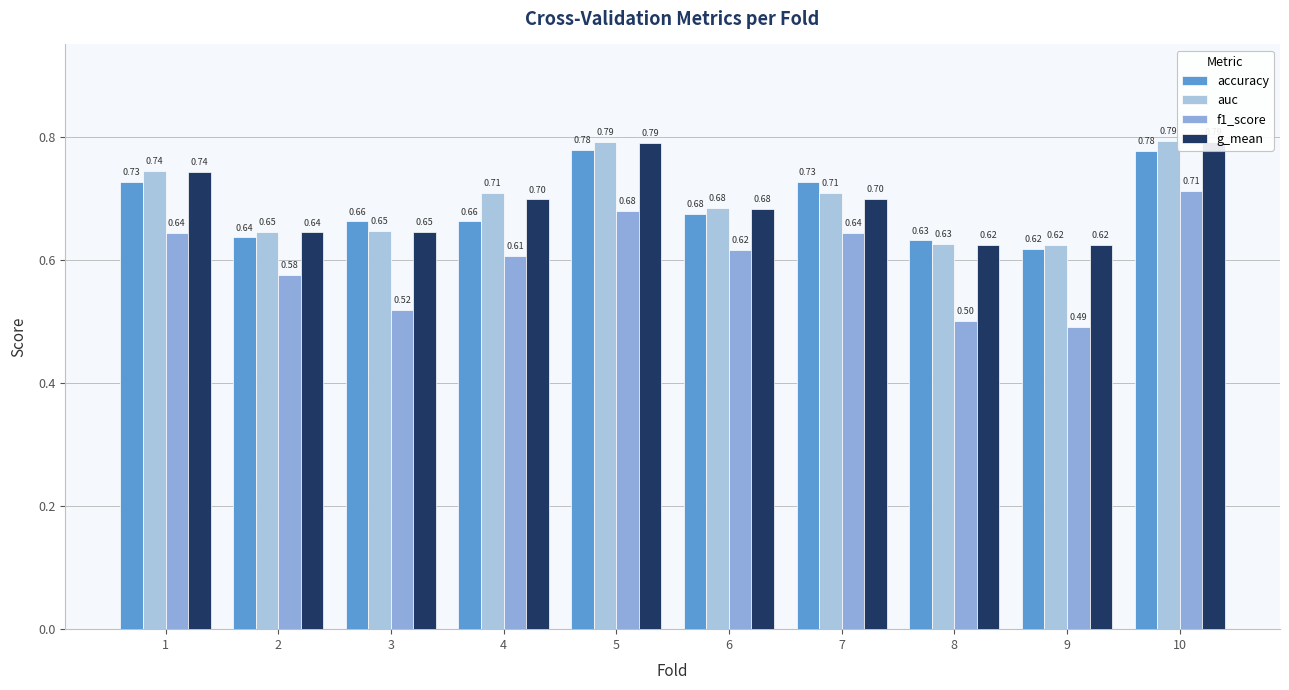

What is the minimum value for auc?

0.6